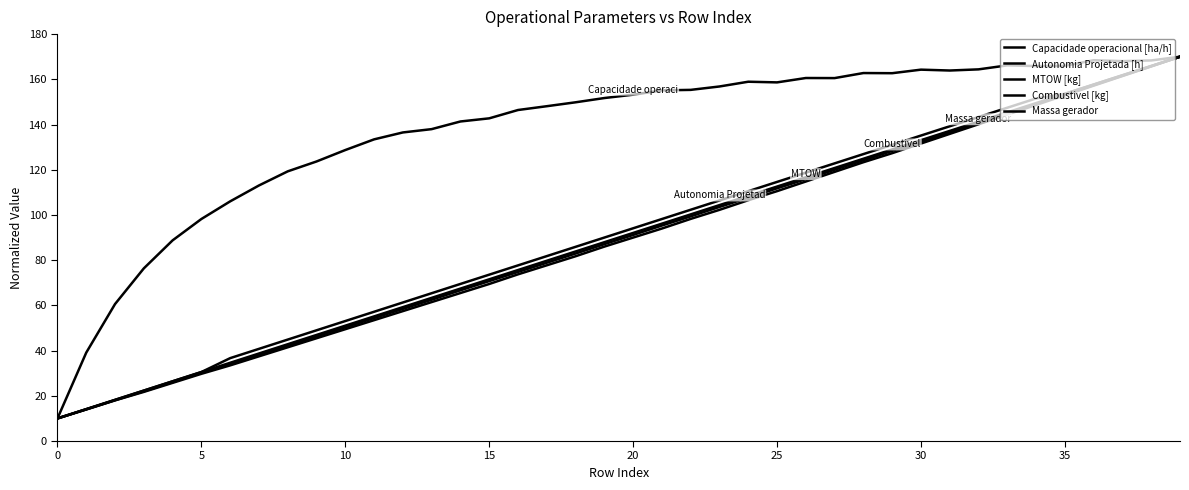

What is the value of the Capacidade operacional [ha/h] point at the 25th from the left?

158.9